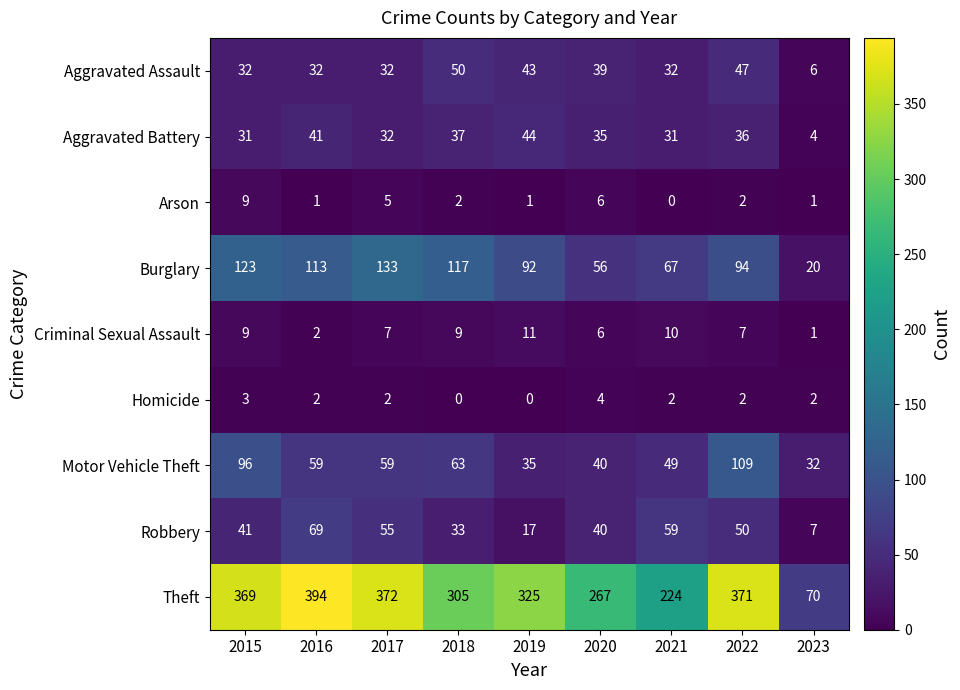

What is the sum of the Motor Vehicle Theft values at 2020 and 2016?

99